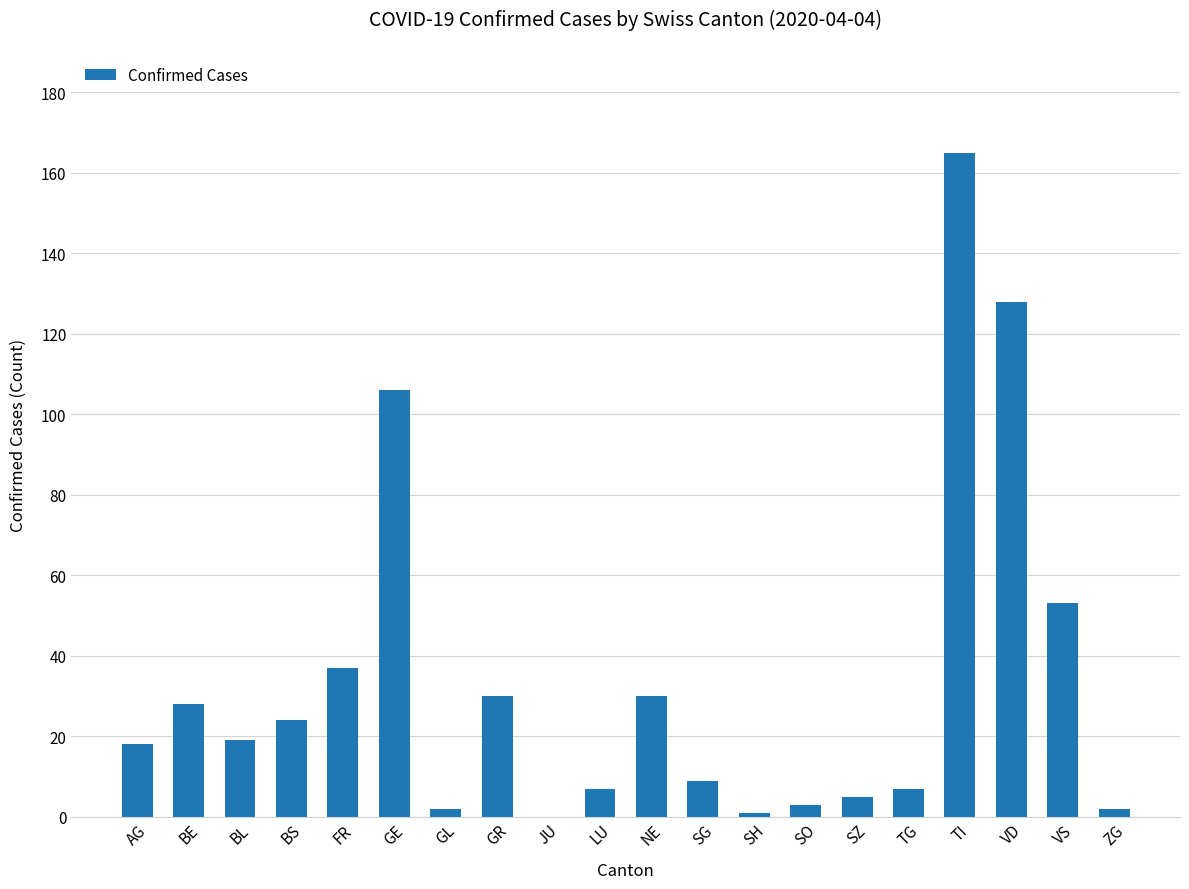

Reading left to right, transcribe all the data shown in this chart.

18	28	19	24	37	106	2	30	0	7	30	9	1	3	5	7	165	128	53	2